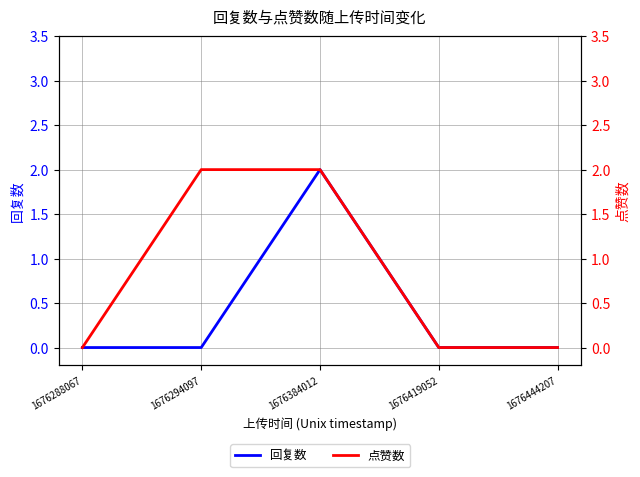

Does the chart have visible grid lines?

Yes